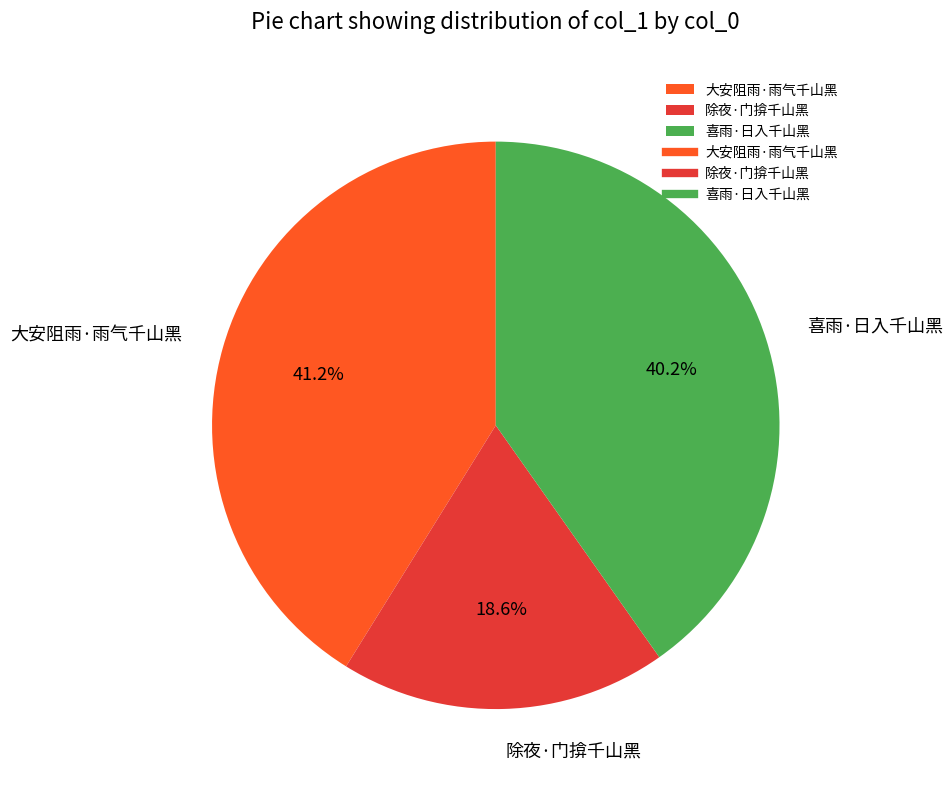

What portion of the pie excludes 大安阻雨·雨气千山黑?

58.8%